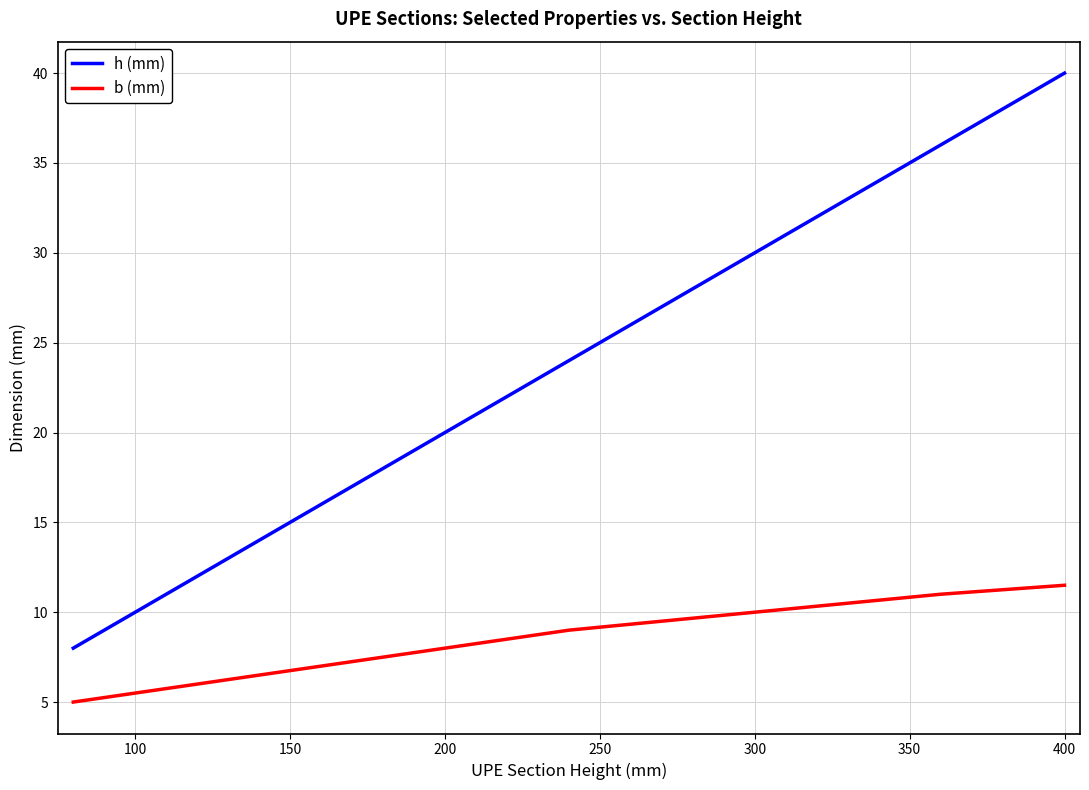

Rank the series by their average value, from highest to lowest.

h (mm), b (mm)